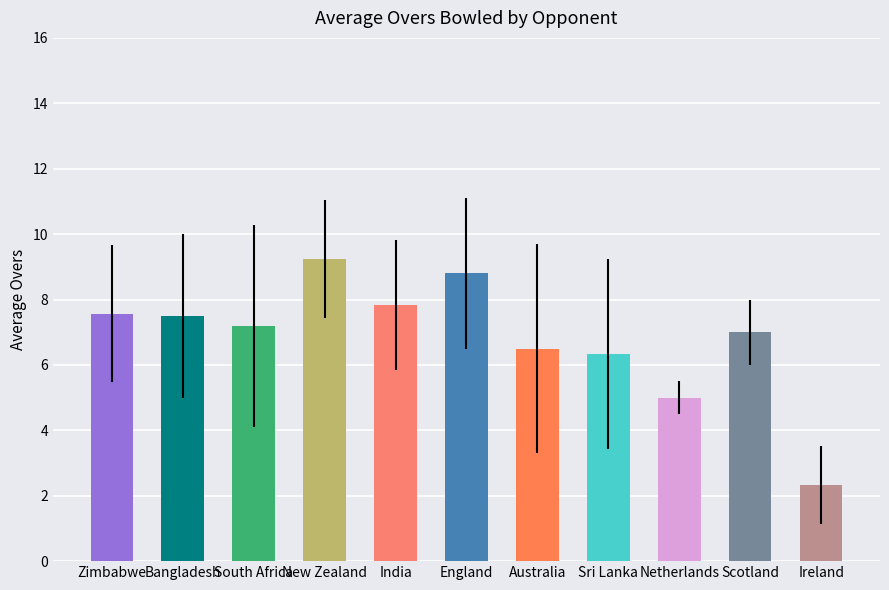

The chart shows a value of 8.8 at England. True or false?

True